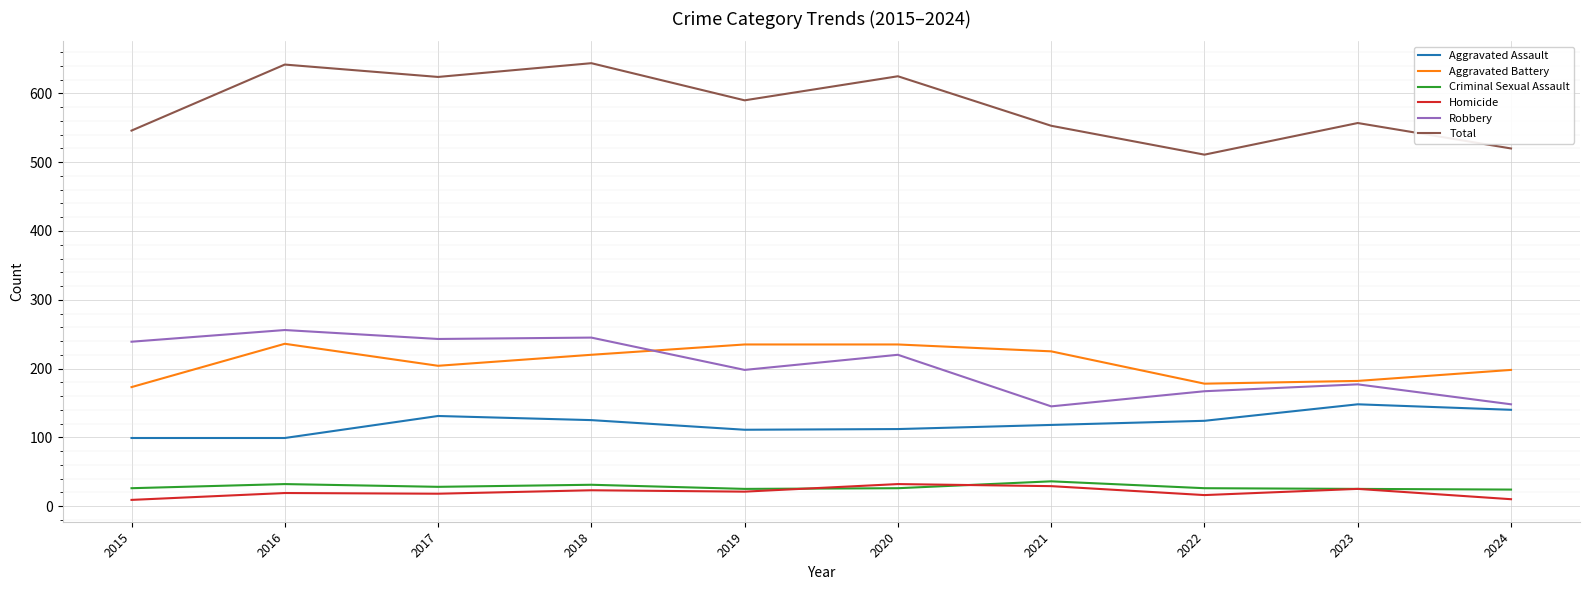

How many categories are shown in the chart?

10